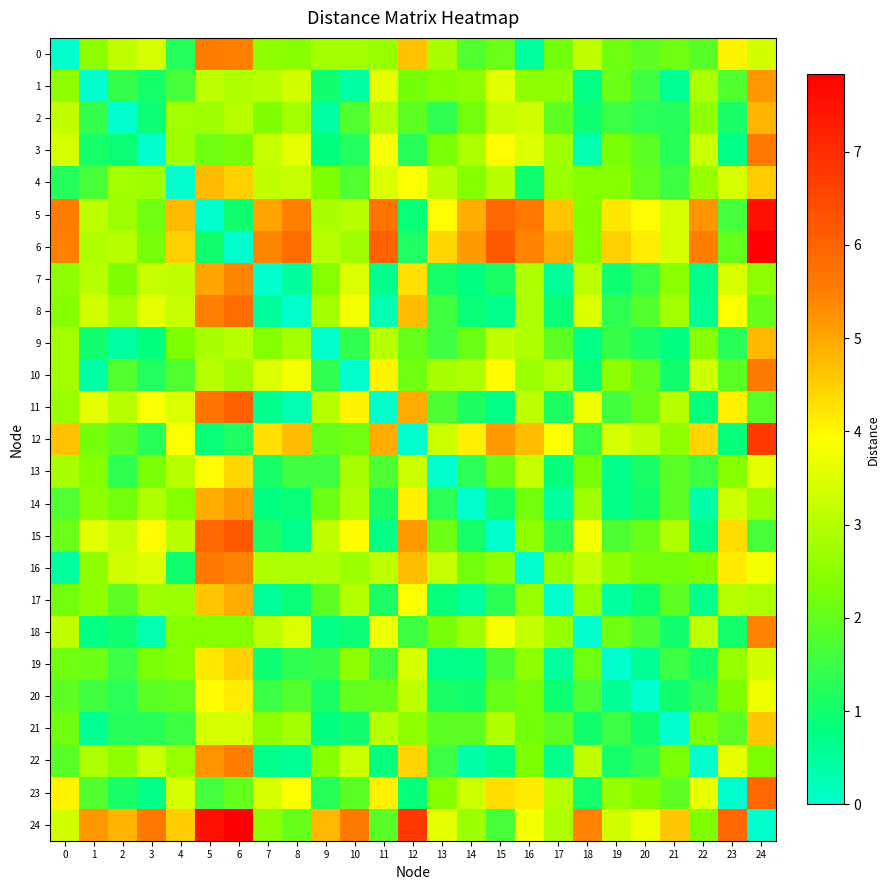

What is the spread (max minus min) of values at 12?

6.8